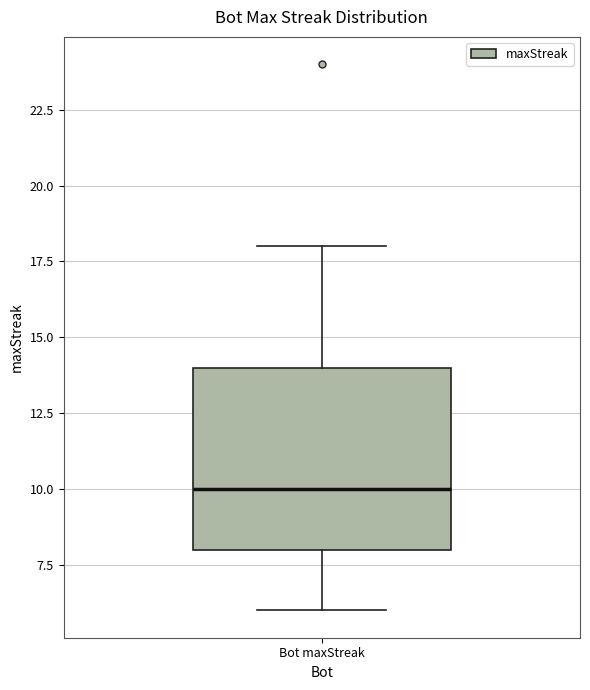

Transcribe this box plot: give where the median line is, the range the box spans, and where the two whiskers end, as read against the y-axis. The values are not printed on the chart, so give them approximately, as read against the axis.

median 10, box 8 to 14, whiskers 6 to 18